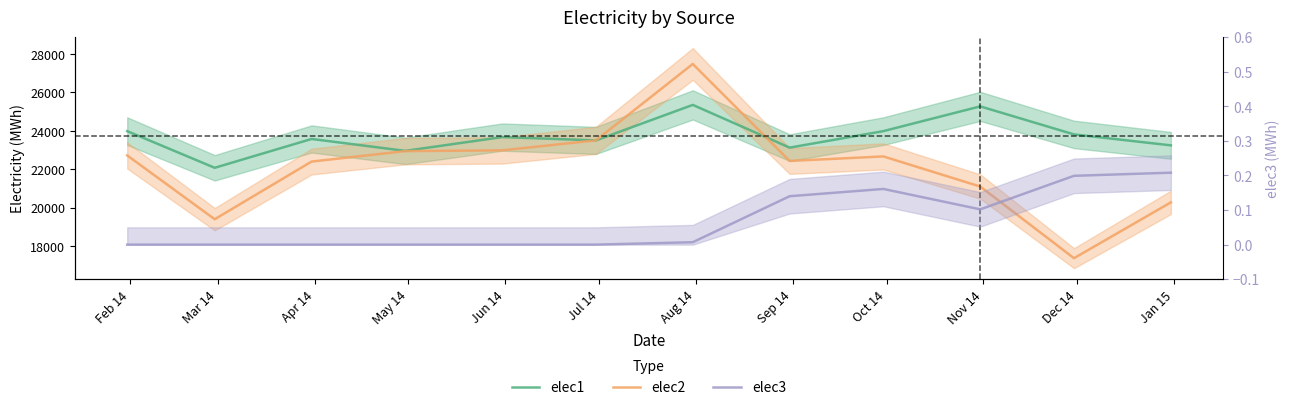

In elec2, how many points are higher than both neighbors (excluding endpoints)?

2